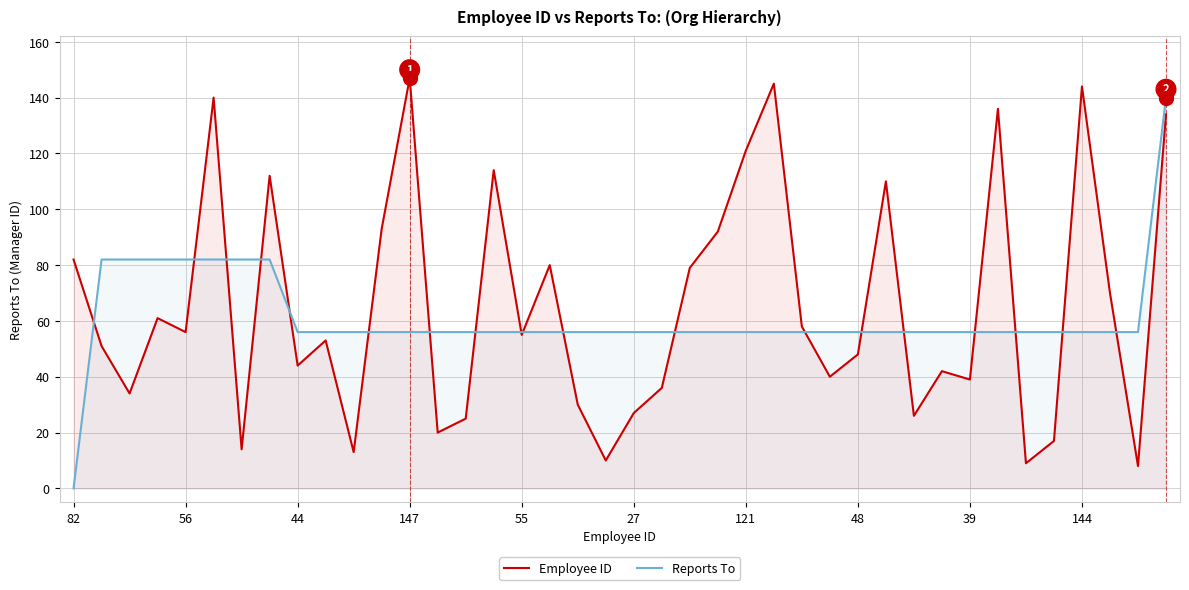

True or false: Employee ID has a value of 27 at 27.

True